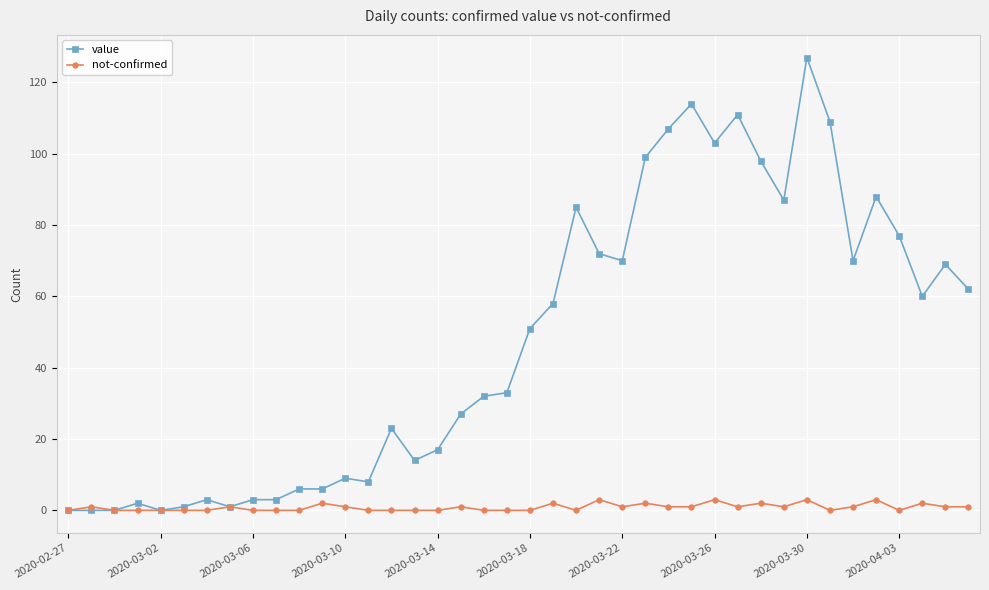

Which series has the widest spread of values?

value